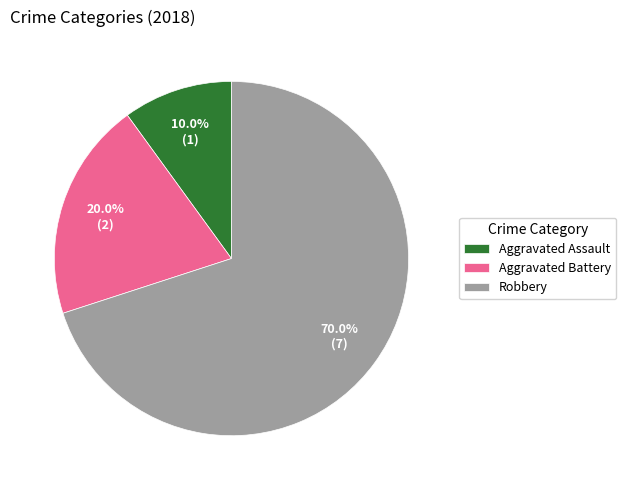

How many slices are in this pie chart?

3